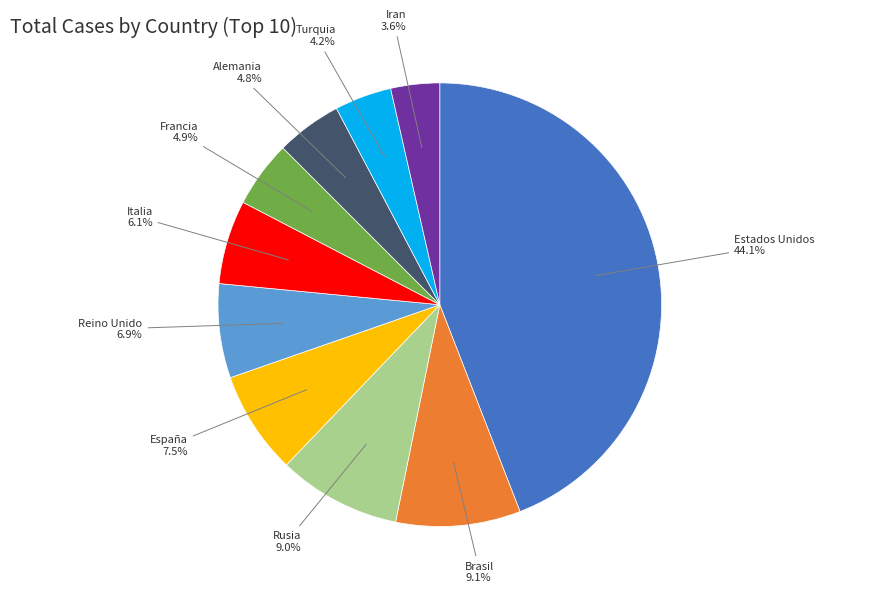

Is the sum of Francia and Reino Unido greater than half?

No